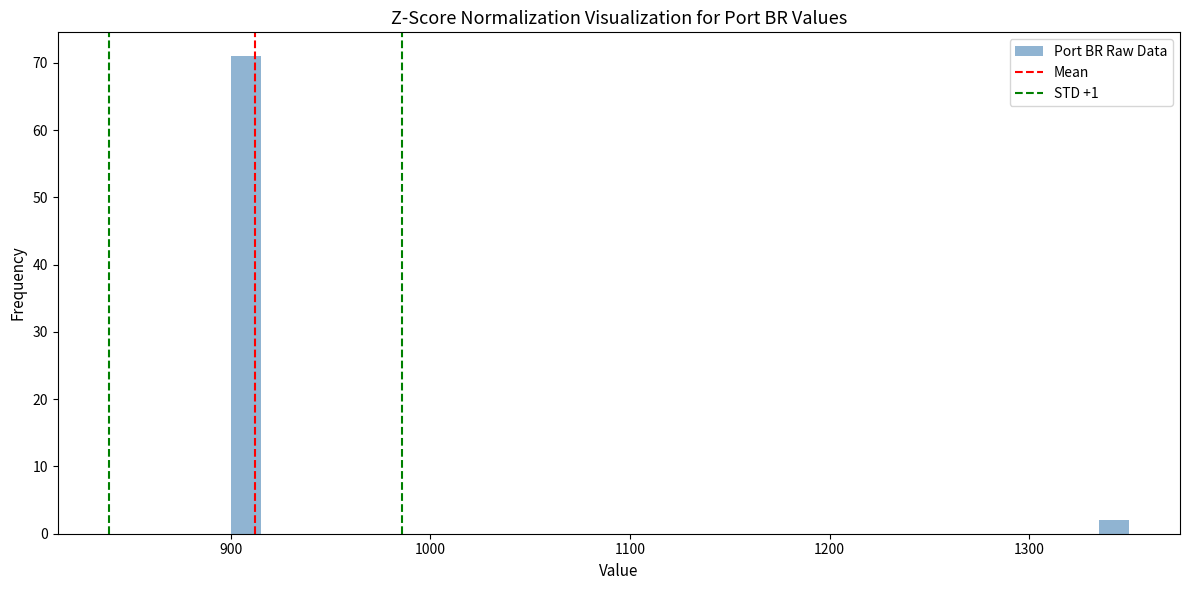

Around what value on the x-axis is the tallest bar? Give the approximate position of its centre, as read against the axis.

910